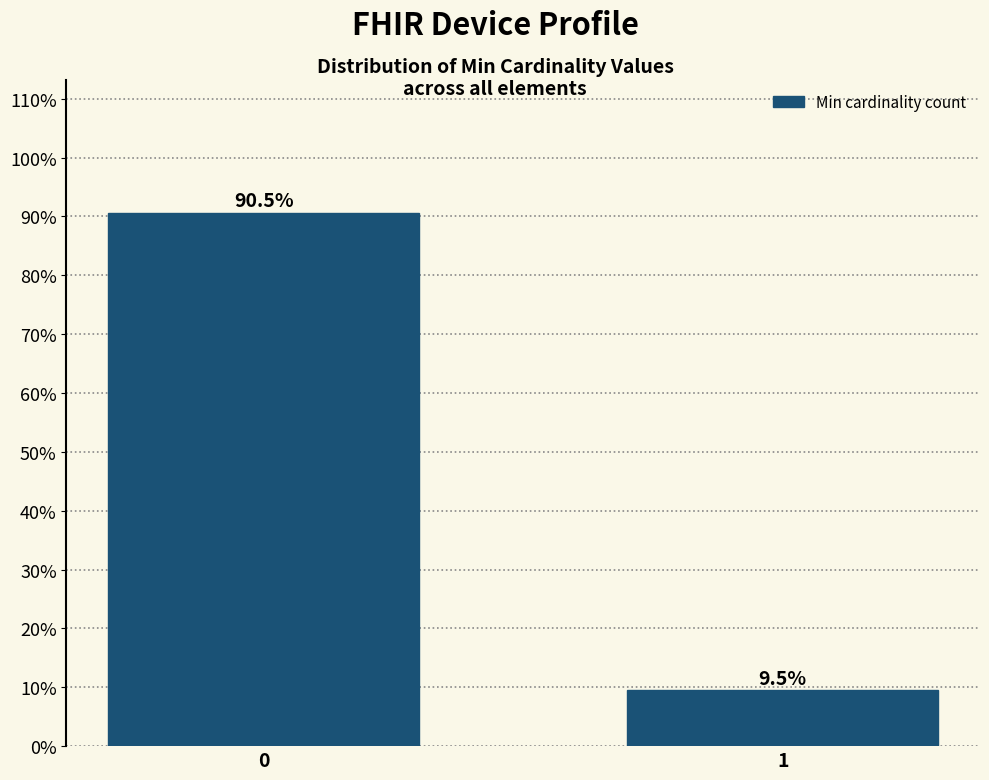

Reading left to right, transcribe all the data shown in this chart.

90.5	9.5